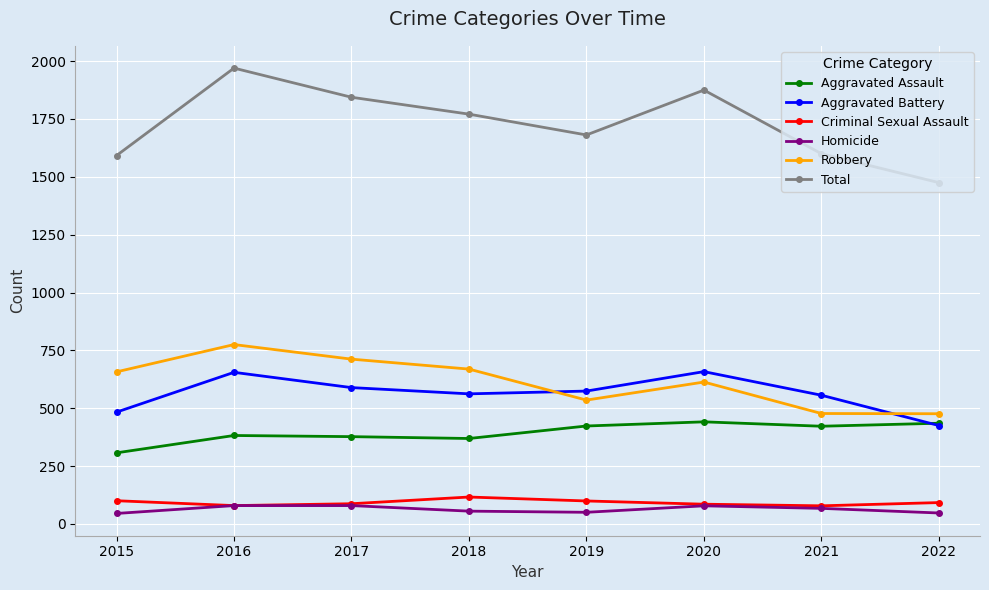

Read the Total value at 2021, to the nearest 50.

1600